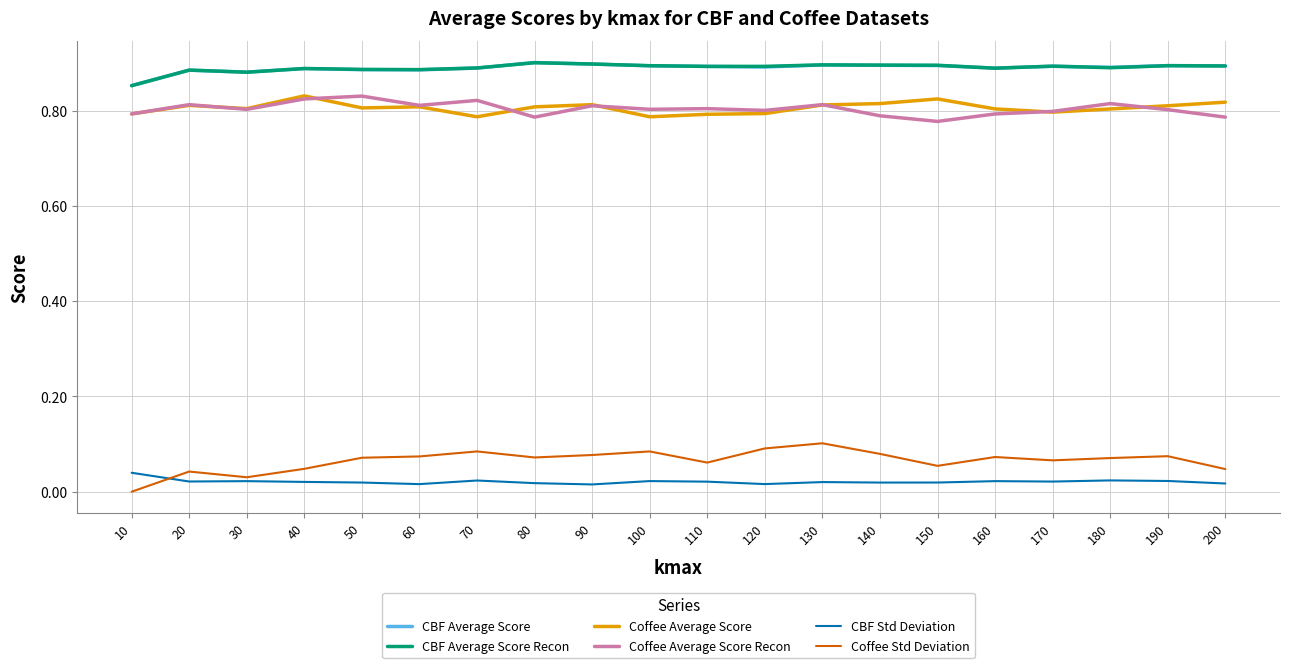

True or false: CBF Std Deviation and Coffee Average Score intersect in this chart.

False